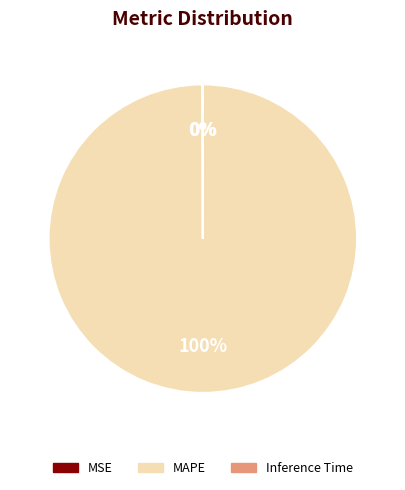

To the nearest percent, what is the average slice percentage?

33%